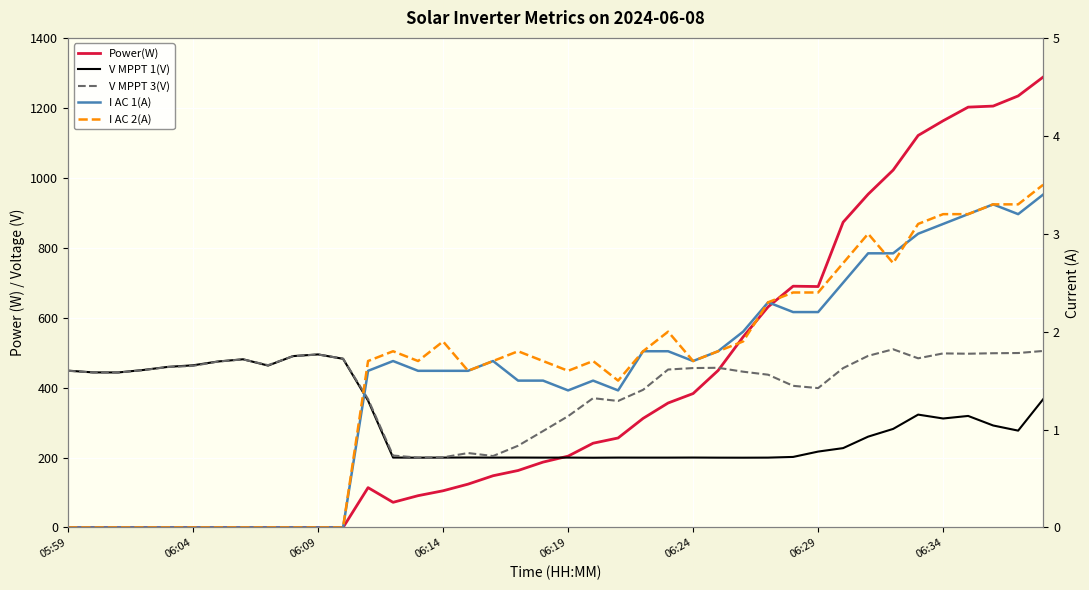

What is the label of the 29th point from the right?

11